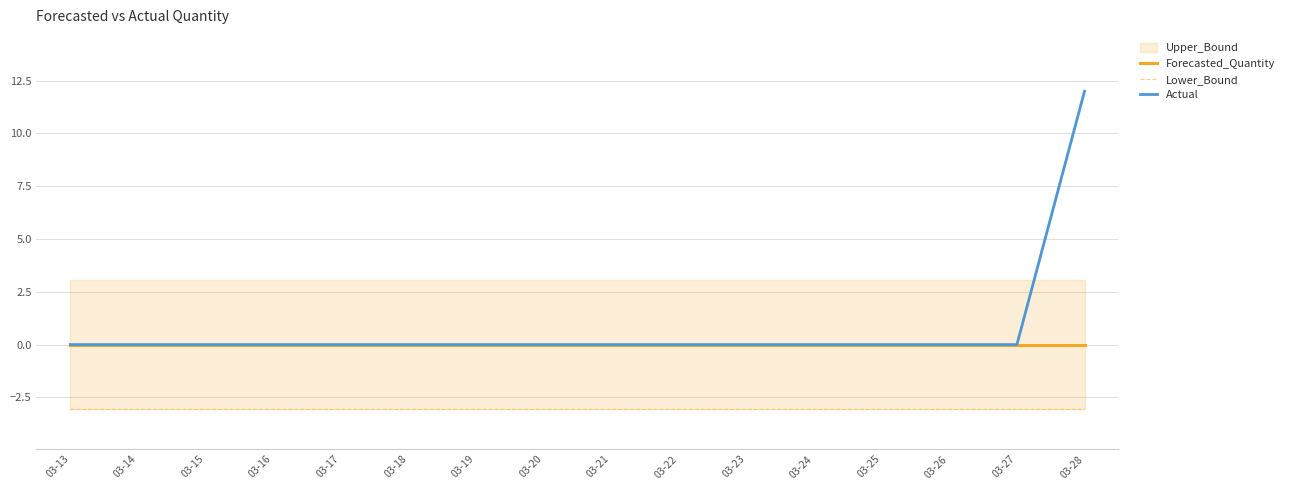

At which category is the sum across all series the highest?

03-28